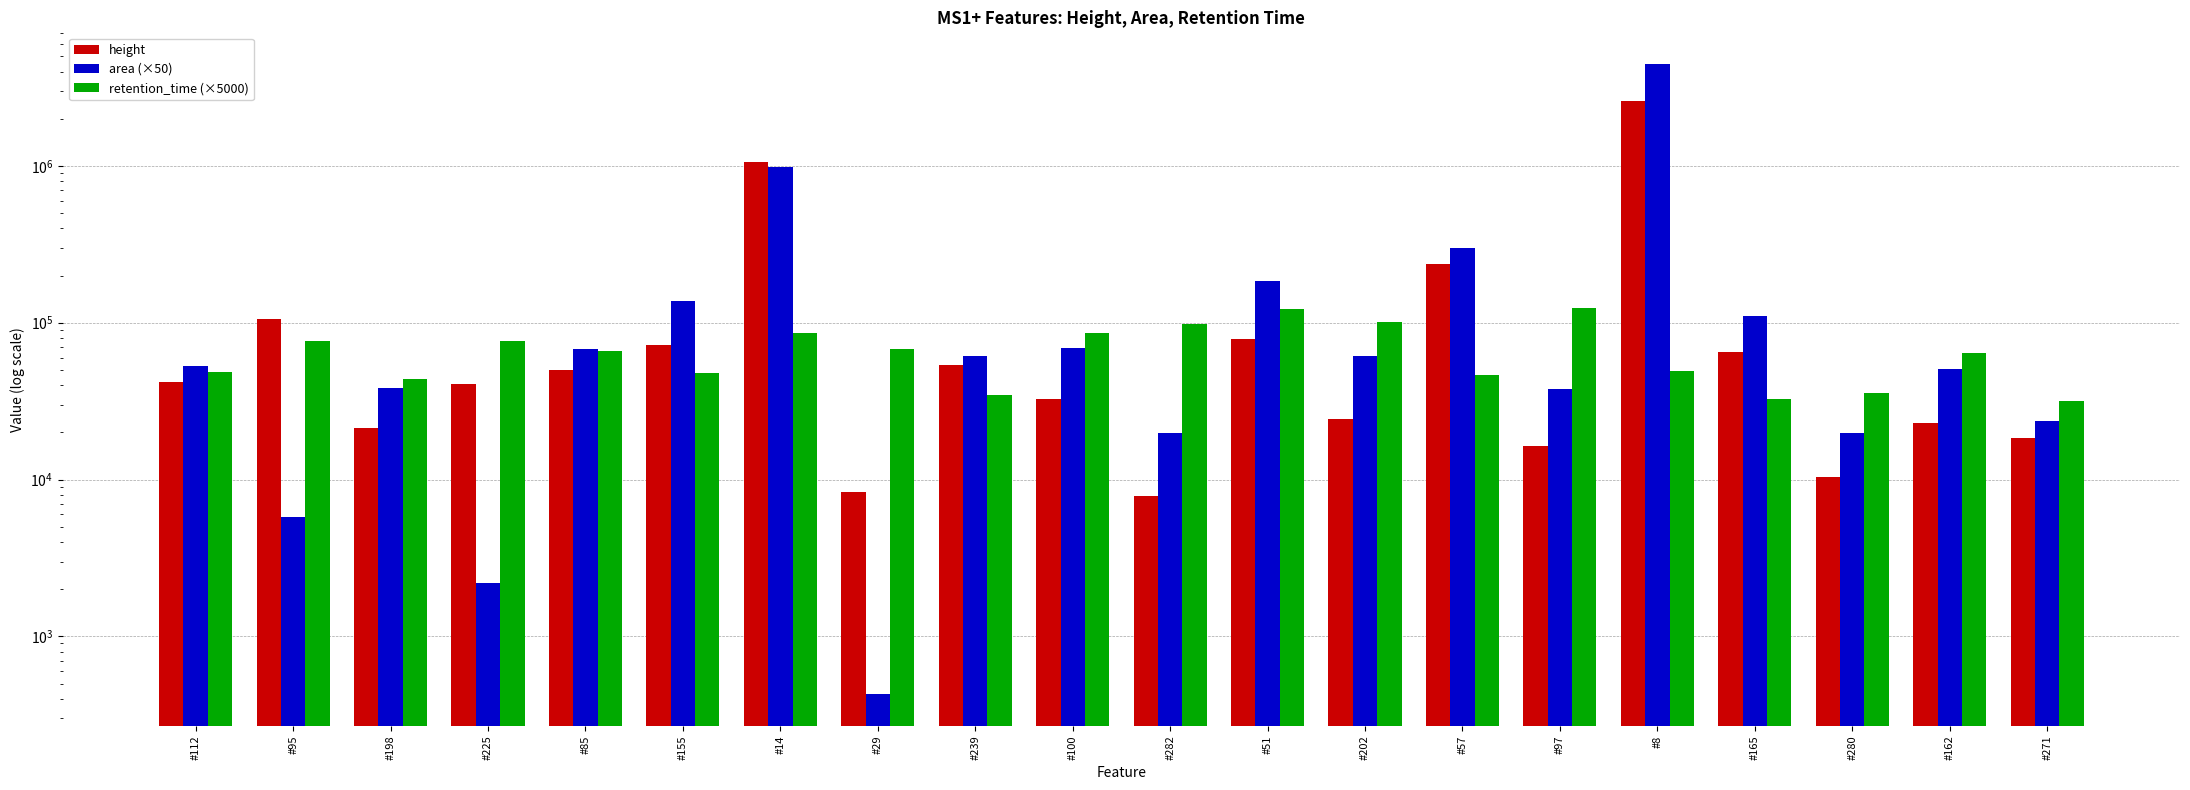

What is the label of the 2nd bar from the right?

#162